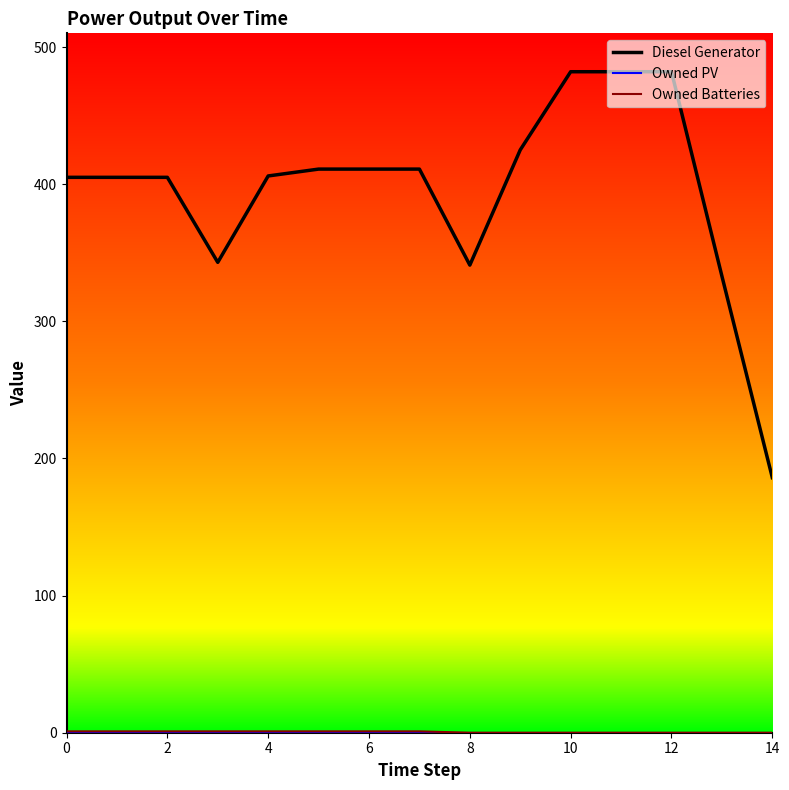

Which series has the widest spread of values?

Diesel Generator